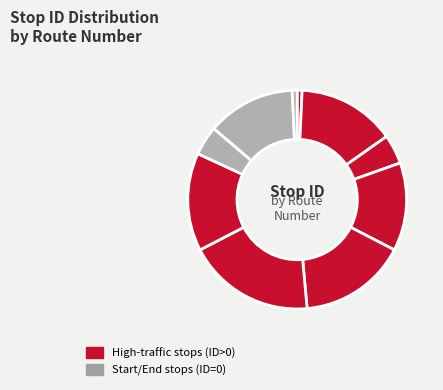

How many segments does this pie chart have?

10